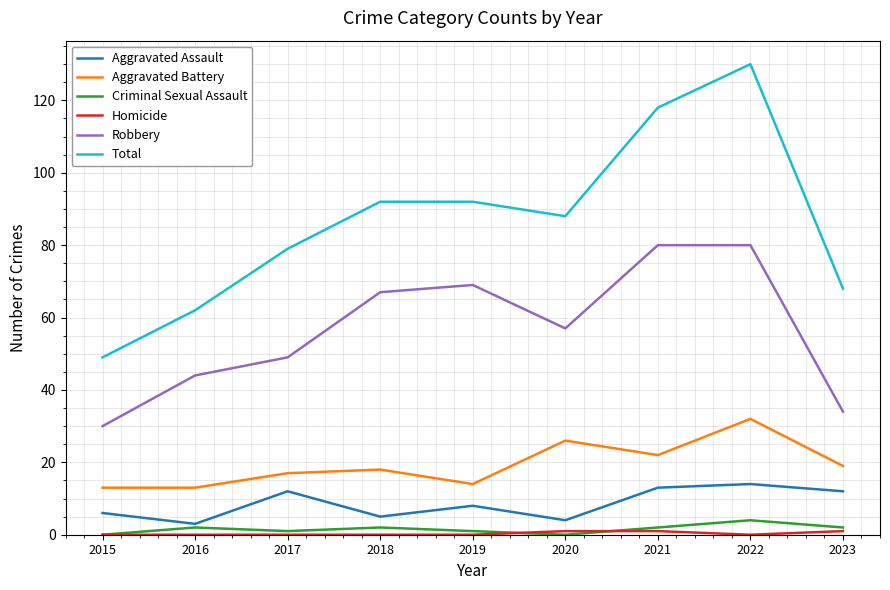

Is it true that Criminal Sexual Assault equals 1 at 2019?

True